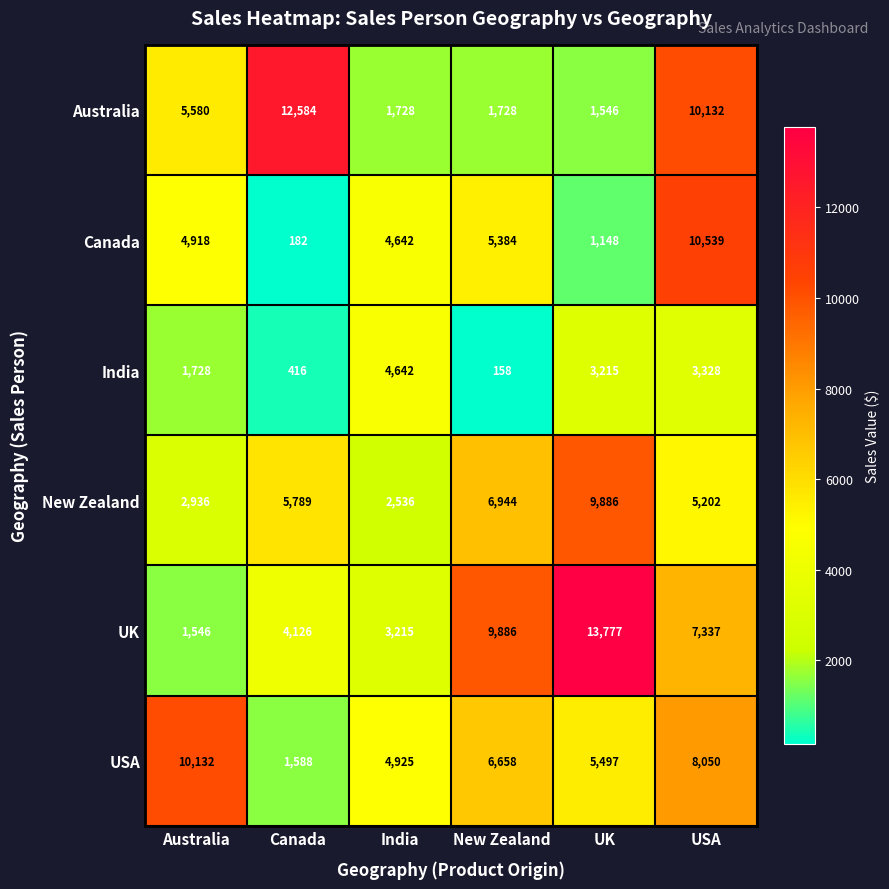

Where is UK nearest to the value 7661?

USA